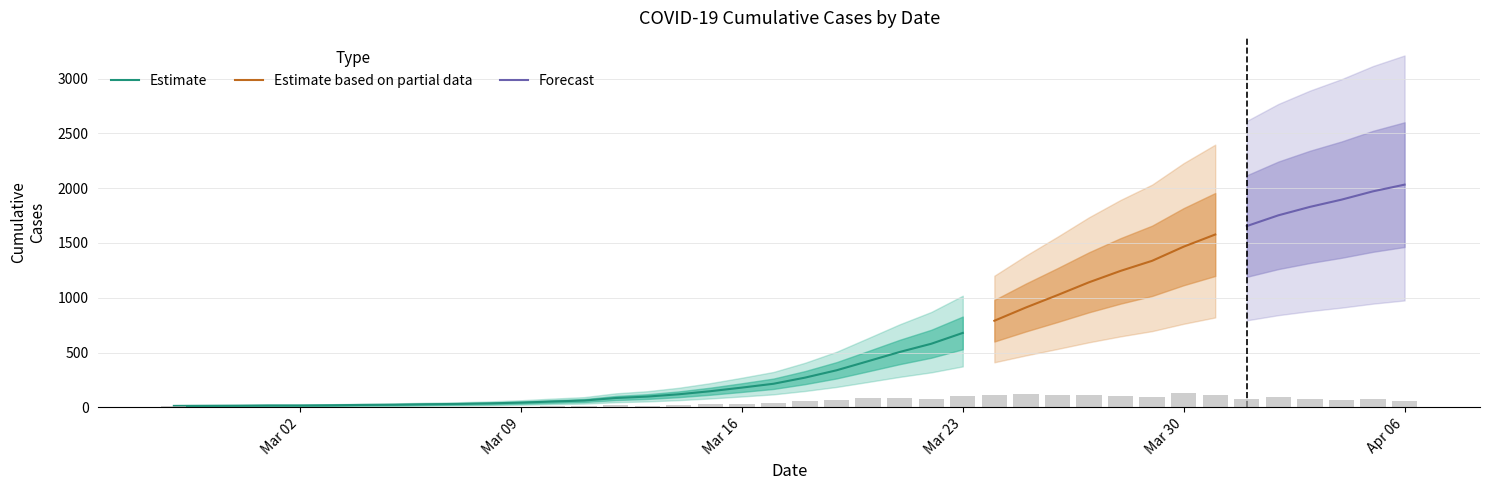

Between 2020-03-09 and 2020-03-12, which is larger?

2020-03-12